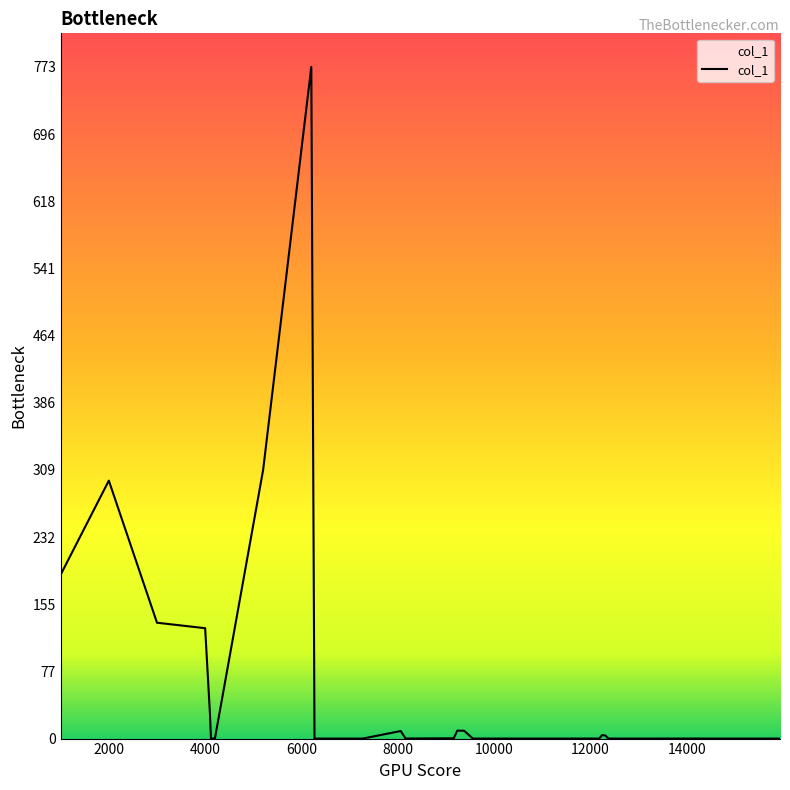

What is the maximum value shown in the chart?

772.8